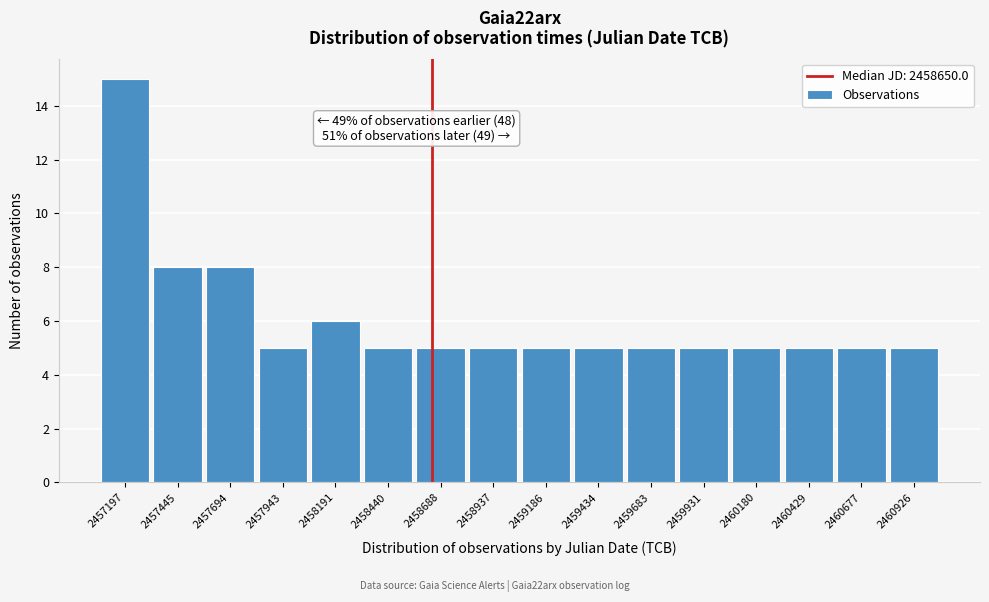

Over which range of the x-axis is the bar tallest?

2457050 to 2457300